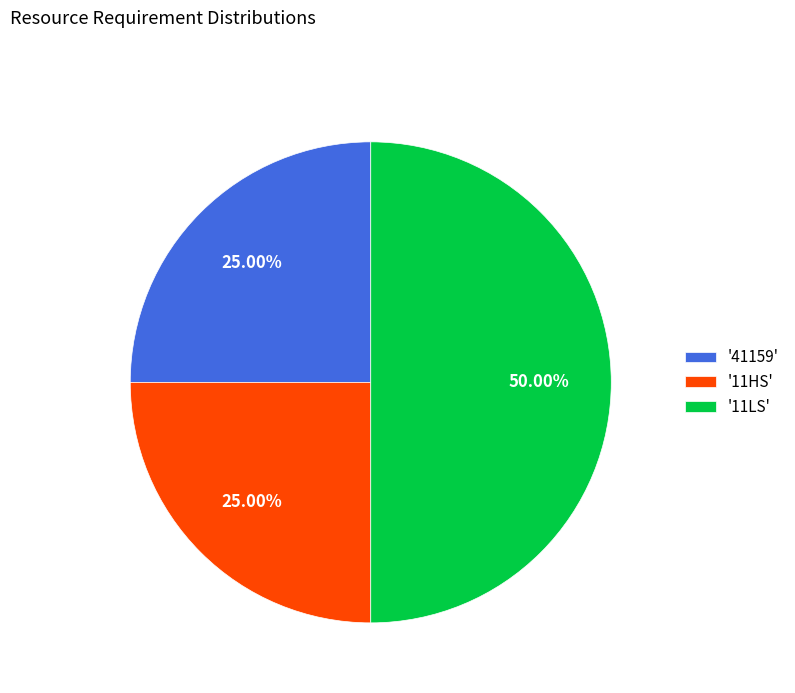

Combined, do '11HS' and '11LS' account for over 50%?

Yes